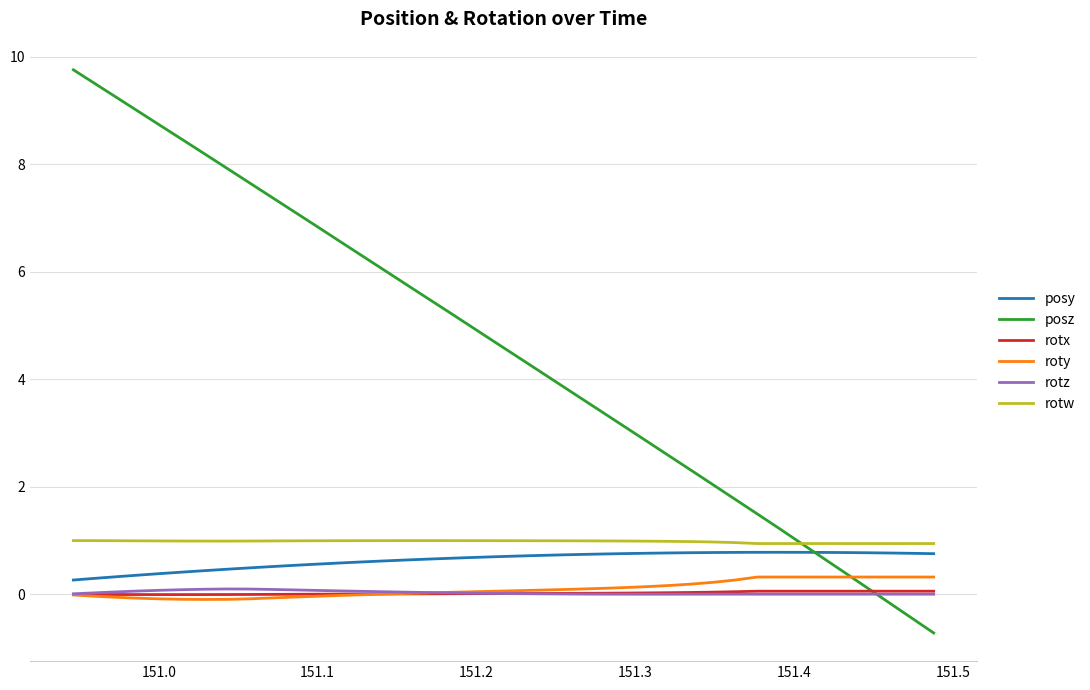

What is the minimum value shown in the chart?

-0.7